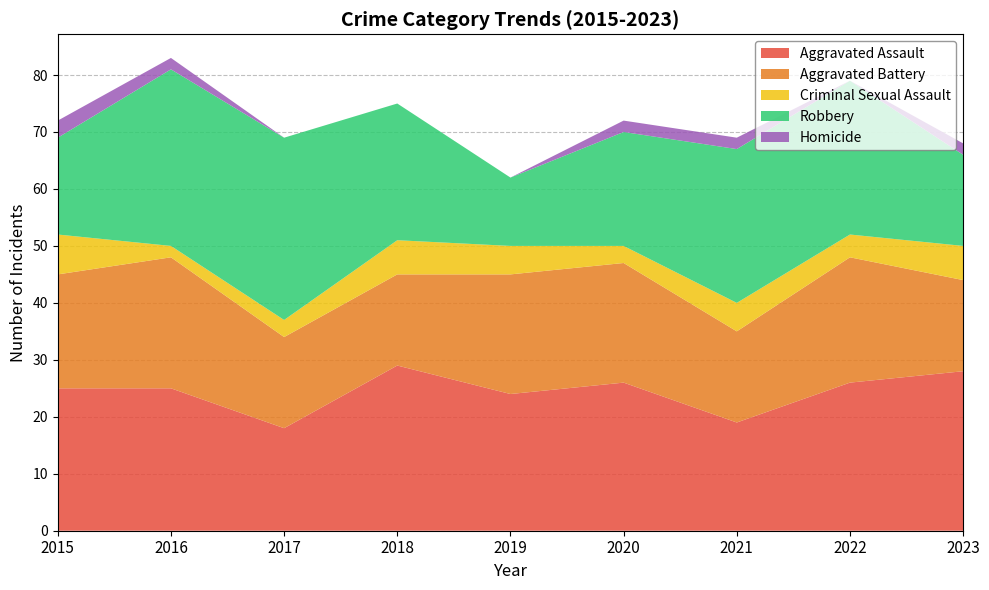

Reading right to left, what are all the values shown in this chart?

Aggravated Assault: 28	26	19	26	24	29	18	25	25
Aggravated Battery: 16	22	16	21	21	16	16	23	20
Criminal Sexual Assault: 6	4	5	3	5	6	3	2	7
Robbery: 16	27	27	20	12	24	32	31	17
Homicide: 2	0	2	2	0	0	0	2	3